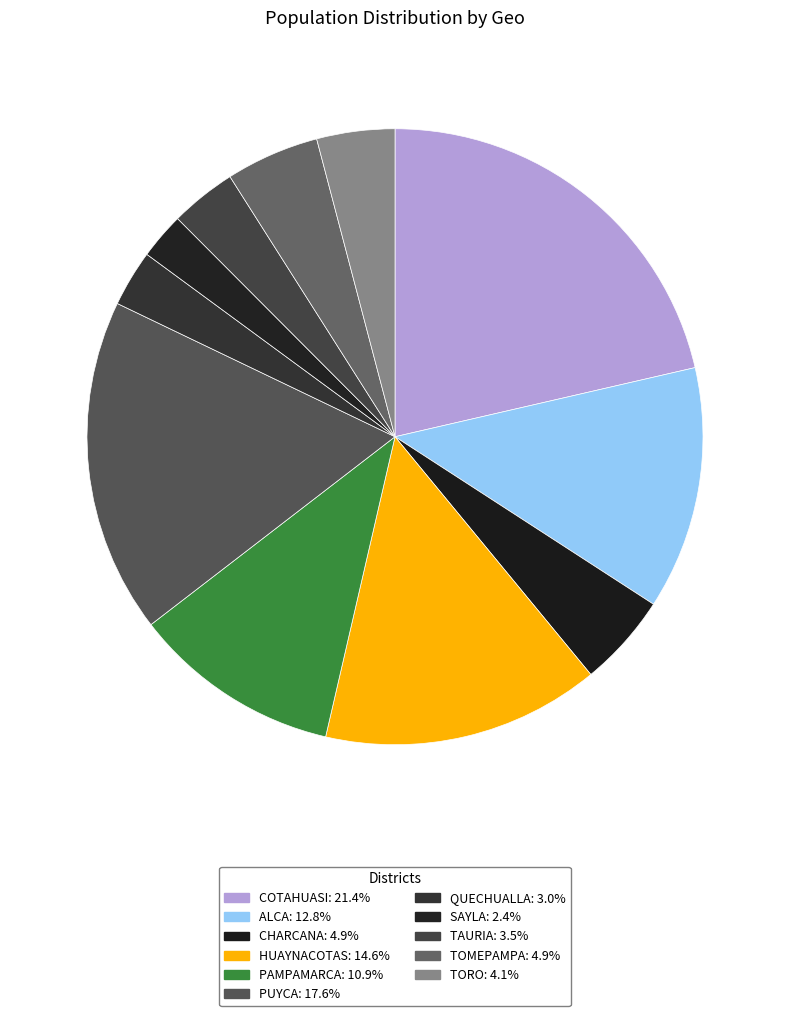

To the nearest percent, what percentage of the pie is SAYLA?

2%